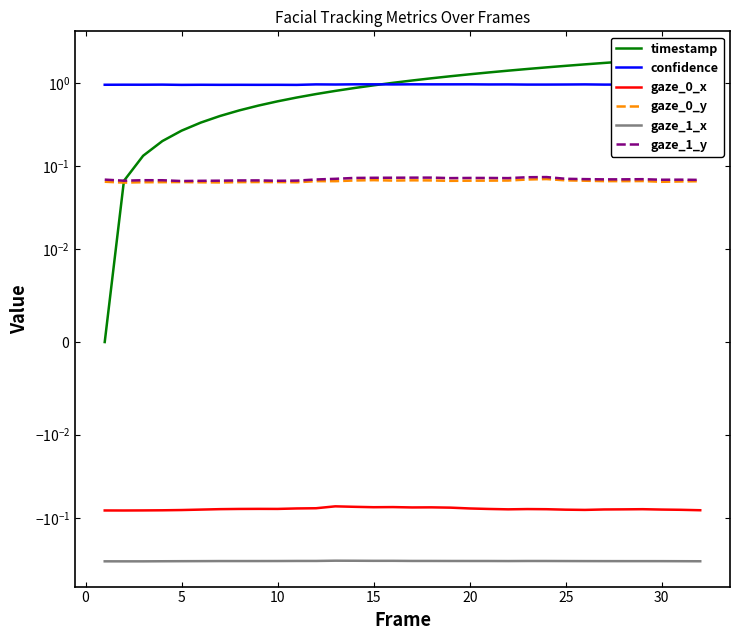

Reading left to right, what are all the values shown in this chart?

timestamp: 0.0	0.1	0.1	0.2	0.3	0.3	0.4	0.5	0.5	0.6	0.7	0.7	0.8	0.9	0.9	1.0	1.1	1.1	1.2	1.3	1.3	1.4	1.5	1.5	1.6	1.7	1.7	1.8	1.9	1.9	2.0	2.1
confidence: 0.9	0.9	0.9	1.0	0.9	0.9	0.9	0.9	0.9	0.9	0.9	1.0	1.0	1.0	1.0	1.0	1.0	1.0	1.0	1.0	1.0	1.0	1.0	1.0	1.0	1.0	1.0	1.0	1.0	1.0	1.0	1.0
gaze_0_x: -0.1	-0.1	-0.1	-0.1	-0.1	-0.1	-0.1	-0.1	-0.1	-0.1	-0.1	-0.1	-0.1	-0.1	-0.1	-0.1	-0.1	-0.1	-0.1	-0.1	-0.1	-0.1	-0.1	-0.1	-0.1	-0.1	-0.1	-0.1	-0.1	-0.1	-0.1	-0.1
gaze_0_y: 0.1	0.1	0.1	0.1	0.1	0.1	0.1	0.1	0.1	0.1	0.1	0.1	0.1	0.1	0.1	0.1	0.1	0.1	0.1	0.1	0.1	0.1	0.1	0.1	0.1	0.1	0.1	0.1	0.1	0.1	0.1	0.1
gaze_1_x: -0.3	-0.3	-0.3	-0.3	-0.3	-0.3	-0.3	-0.3	-0.3	-0.3	-0.3	-0.3	-0.3	-0.3	-0.3	-0.3	-0.3	-0.3	-0.3	-0.3	-0.3	-0.3	-0.3	-0.3	-0.3	-0.3	-0.3	-0.3	-0.3	-0.3	-0.3	-0.3
gaze_1_y: 0.1	0.1	0.1	0.1	0.1	0.1	0.1	0.1	0.1	0.1	0.1	0.1	0.1	0.1	0.1	0.1	0.1	0.1	0.1	0.1	0.1	0.1	0.1	0.1	0.1	0.1	0.1	0.1	0.1	0.1	0.1	0.1